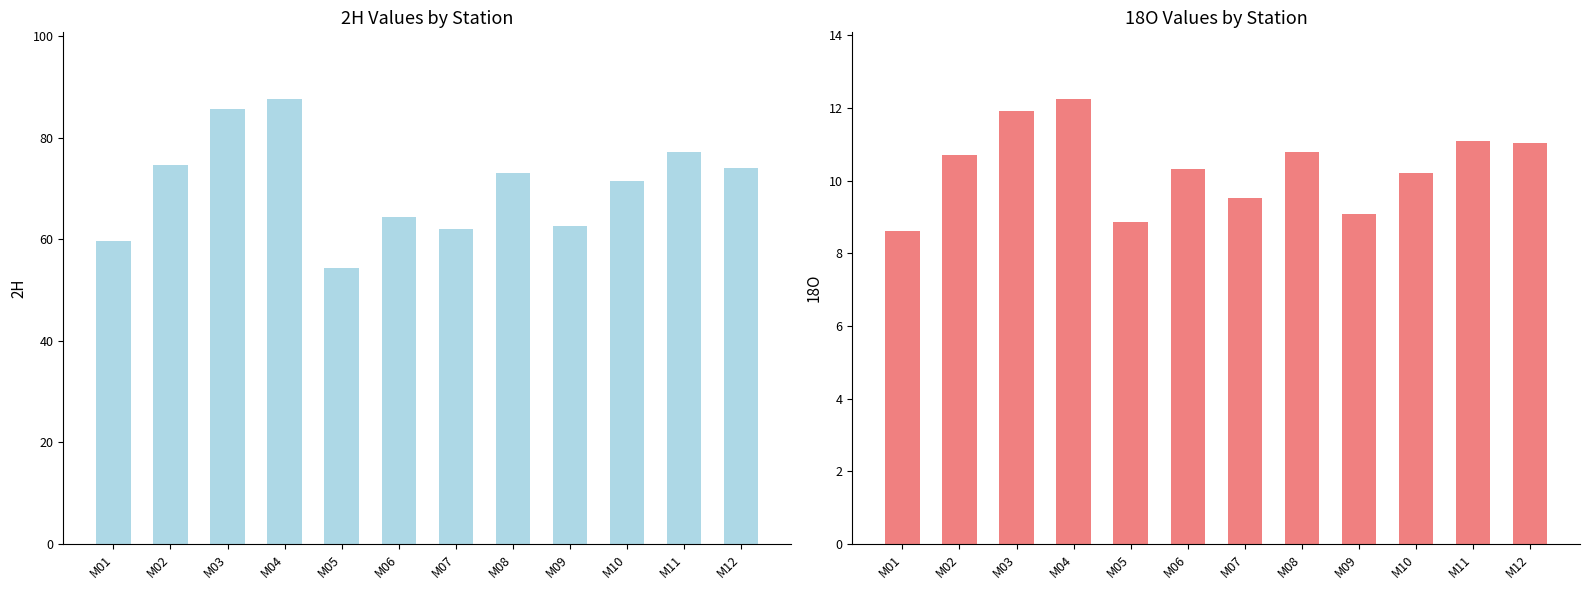

At which label is 18O closest to 10?

M10